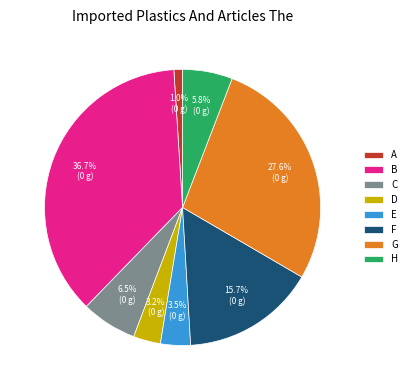

Which slice is the largest?

B